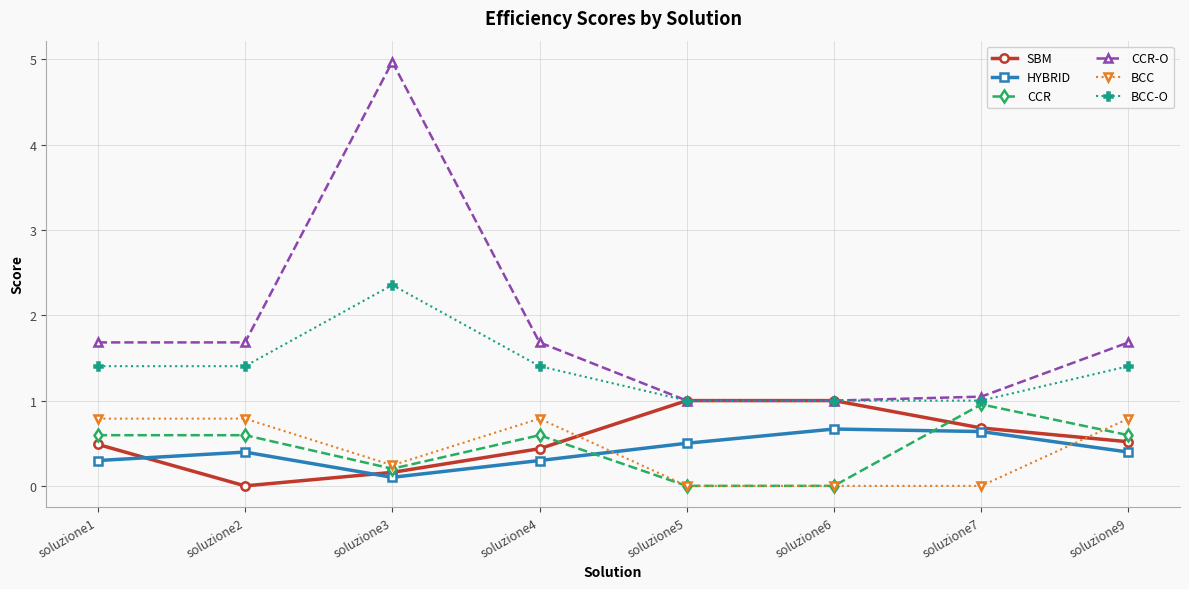

At which category is the sum across all series the highest?

soluzione3